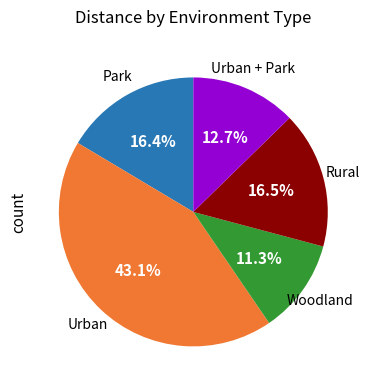

Is there a majority slice in this chart?

No